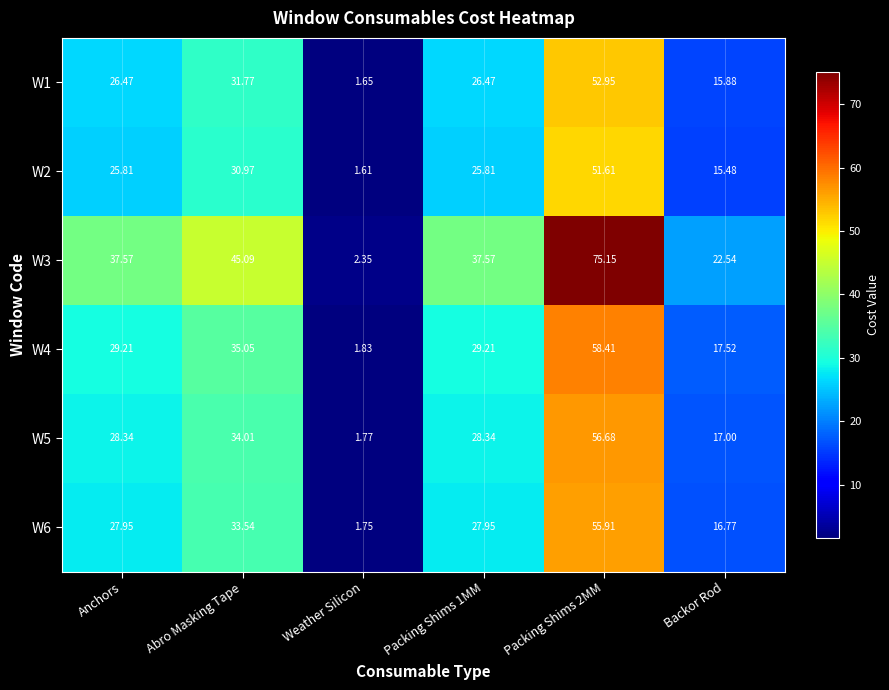

Where does the W2 series first go above 25?

Anchors